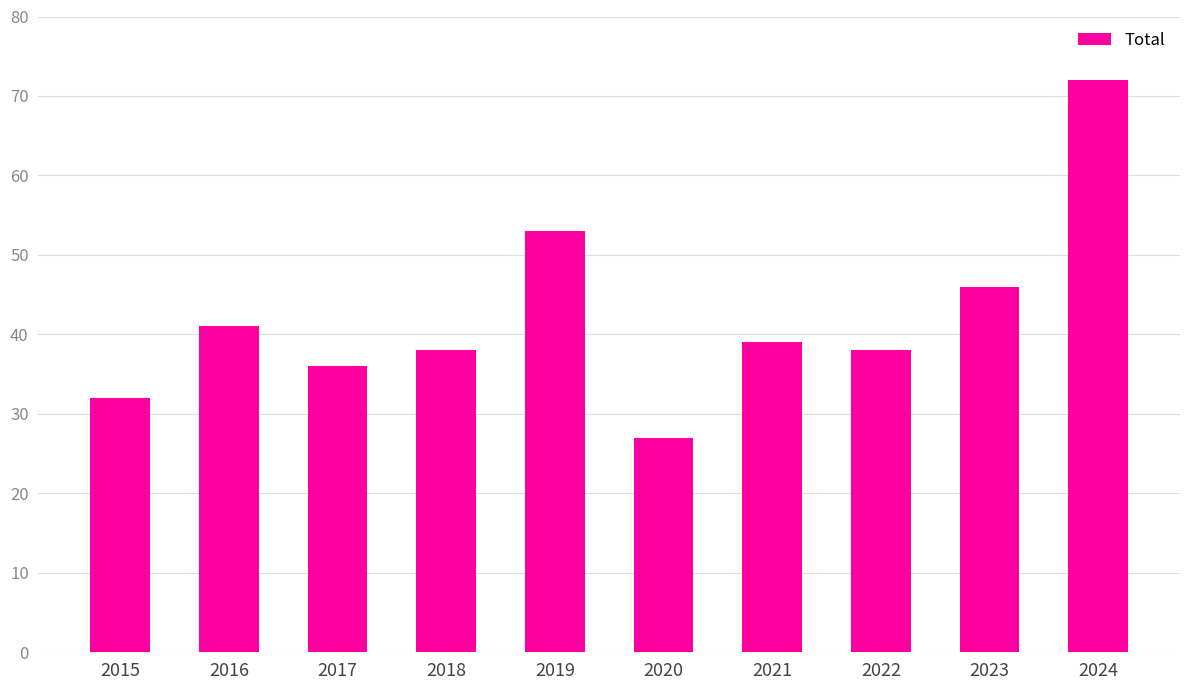

Which has a higher value, 2020 or 2023?

2023